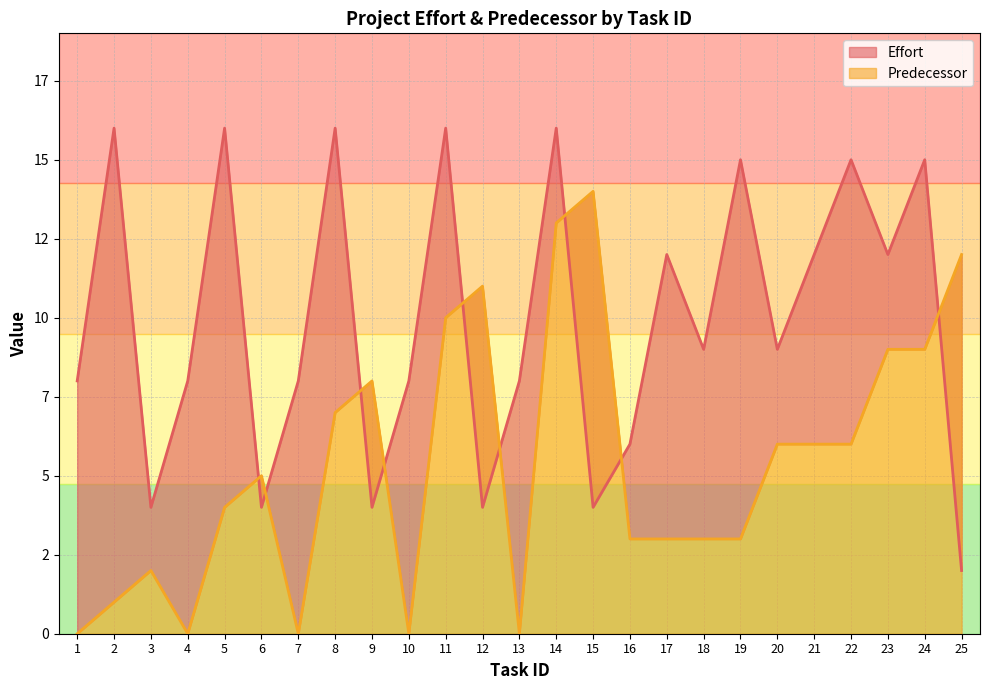

True or false: Predecessor has more than 0 interior local peaks.

True